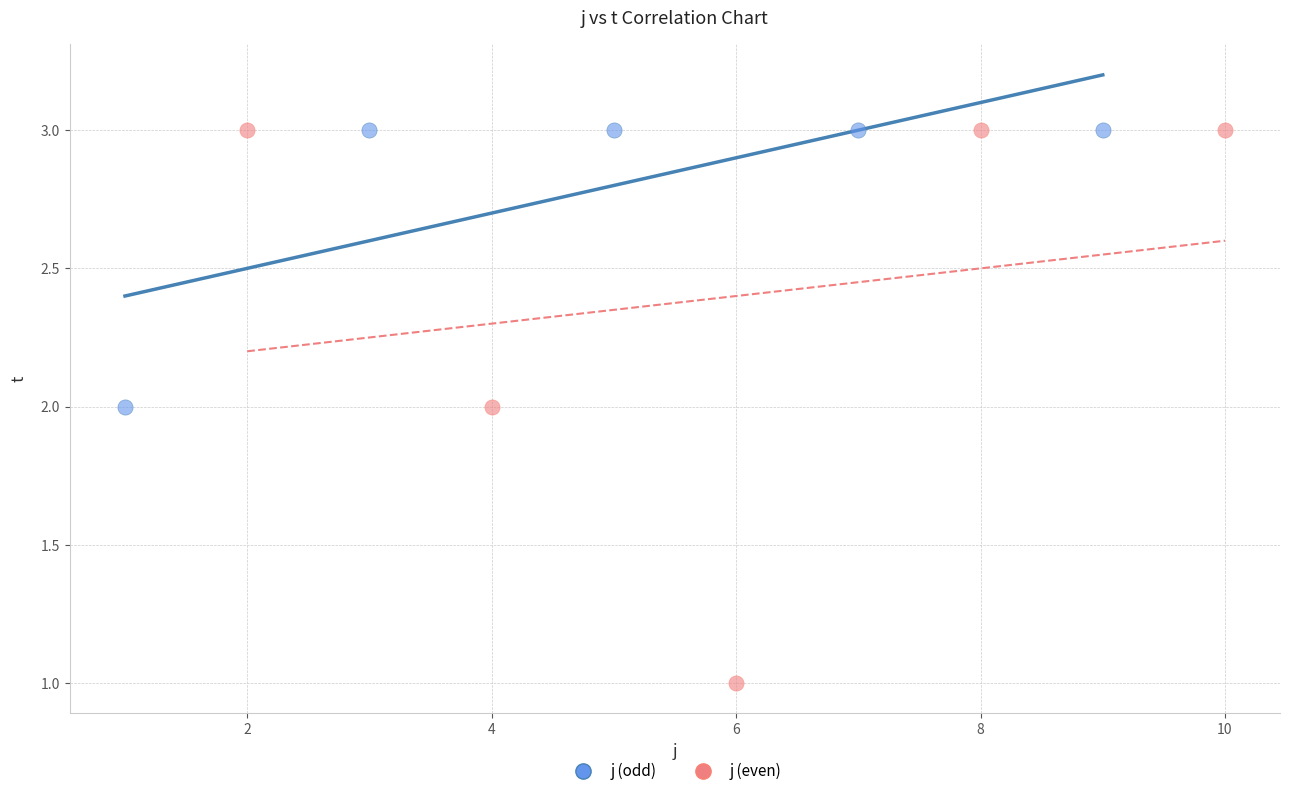

What are all the series names shown in the legend?

j (odd), j (even)